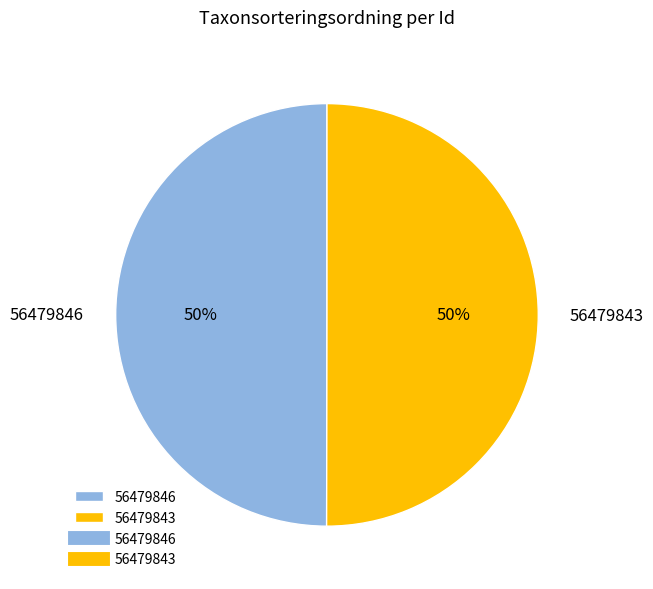

Approximately how many times larger is the value at 56479843 compared to 56479846?

1.0